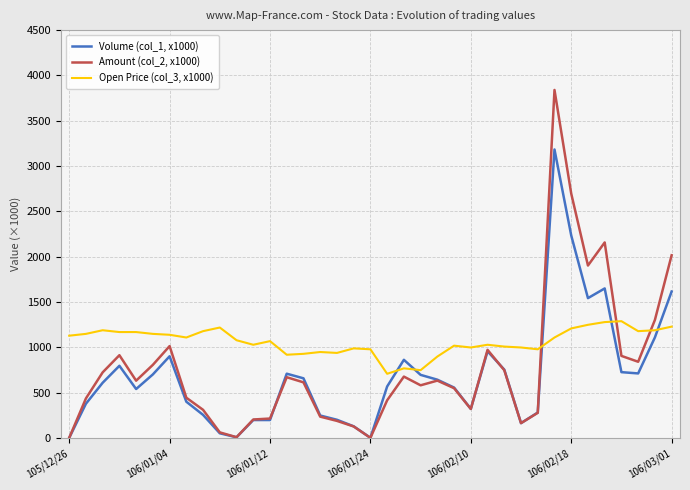

Rank the series by their average value, from highest to lowest.

Open Price (col_3, x1000), Amount (col_2, x1000), Volume (col_1, x1000)